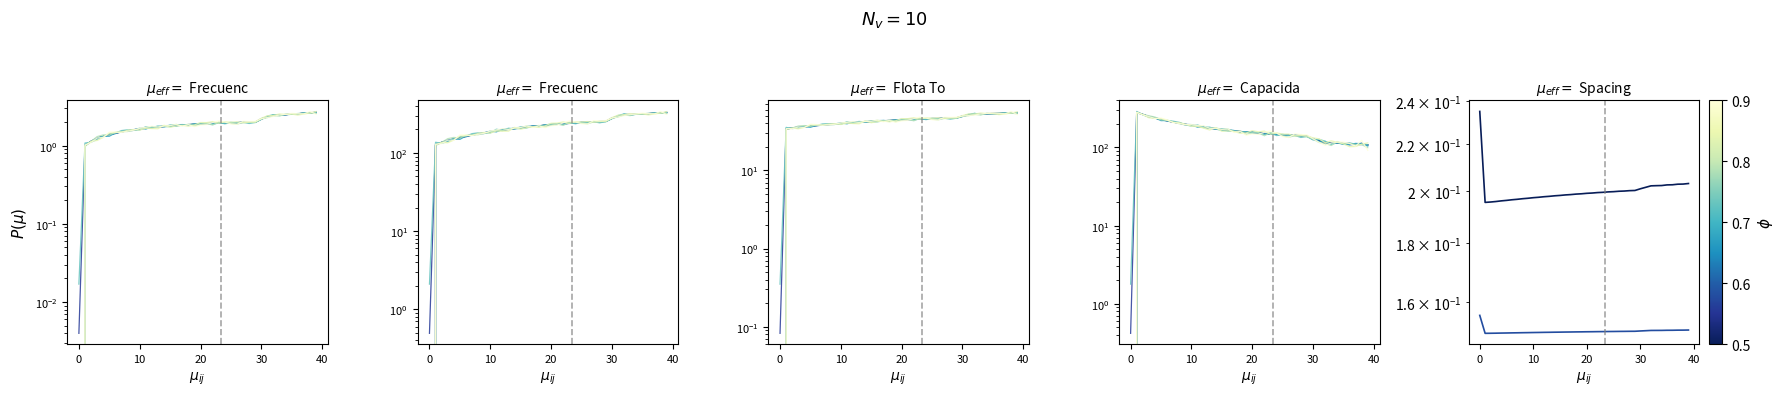

What is the spread (max minus min) of values at 34?

311.9